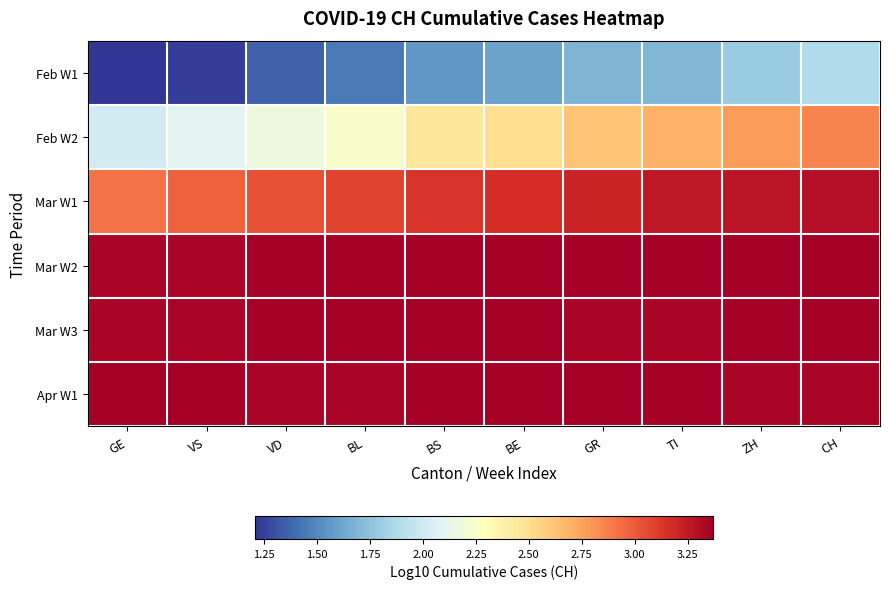

Which series has the largest range (max minus min)?

Feb W2